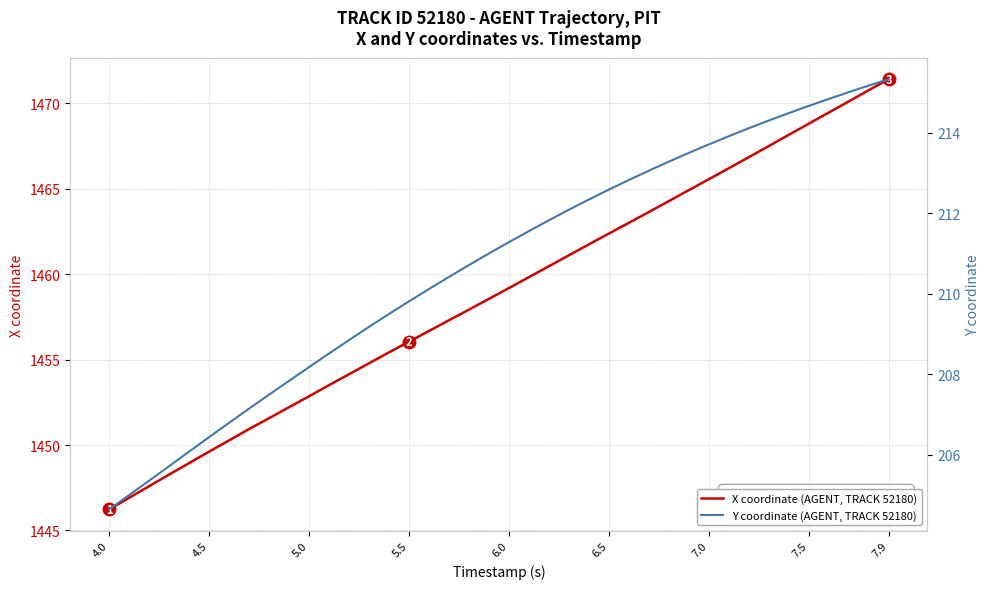

Which category has the highest value in the X coordinate (AGENT, TRACK 52180) series?

7.9